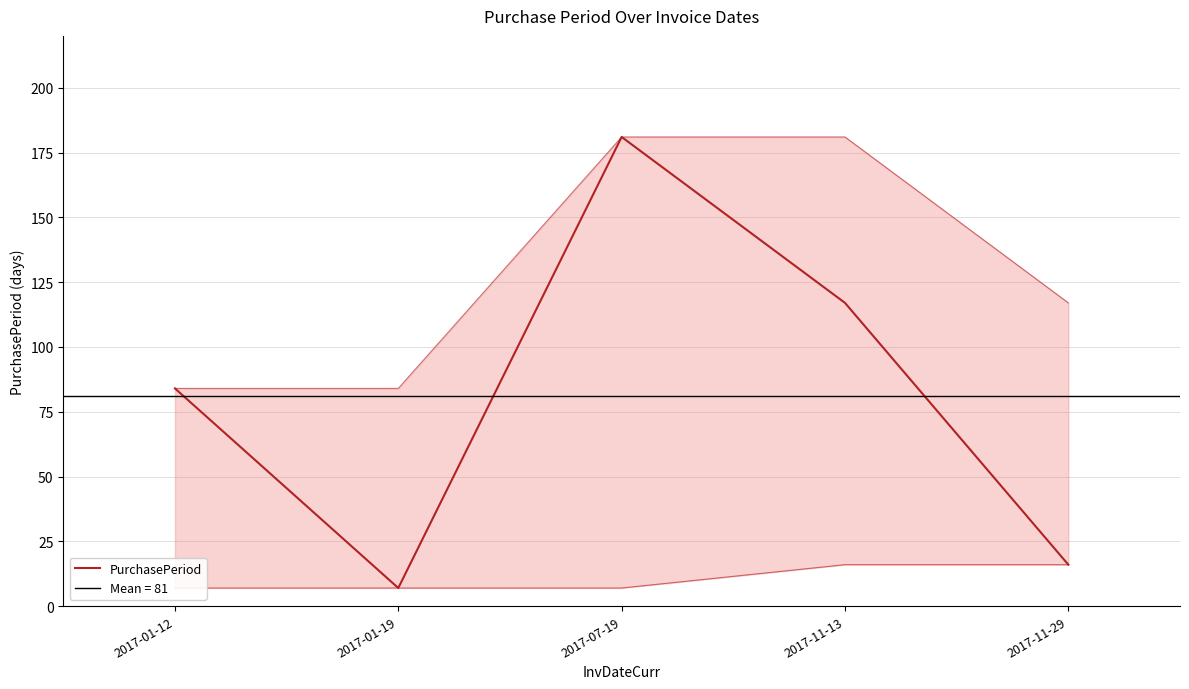

What is the sum of the values at 2017-01-12 and 2017-07-19?

265